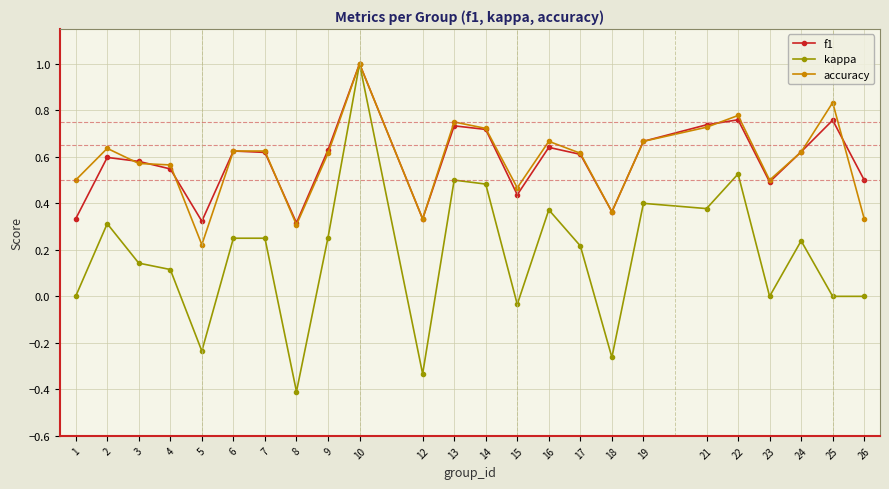

Does the chart have visible grid lines?

Yes